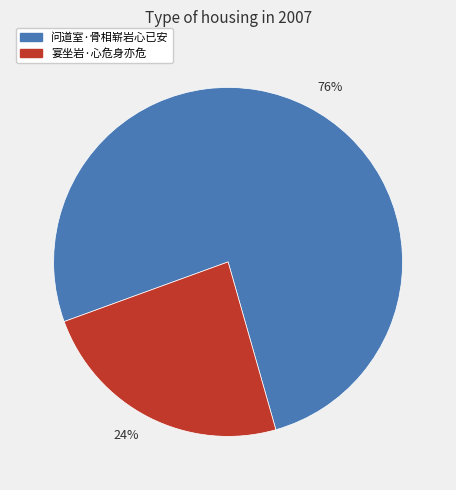

Is the sum of 76% and 24% greater than half?

Yes